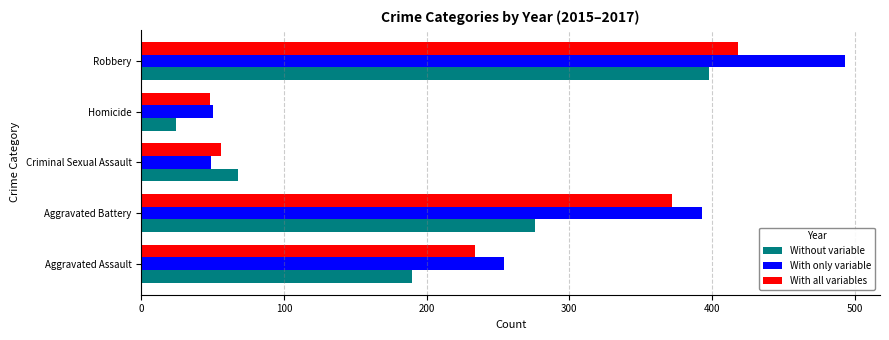

Read the Without variable value at Aggravated Battery.

276